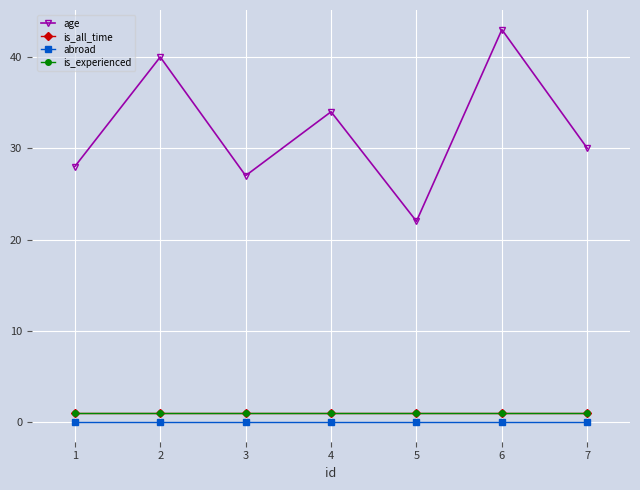

What is the maximum value for is_experienced?

1